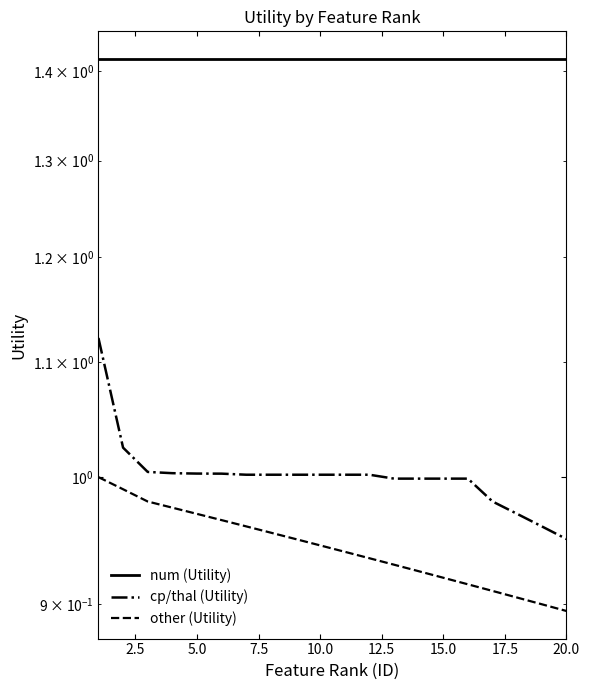

What is the value of the other (Utility) point at the 17th from the left?

0.9